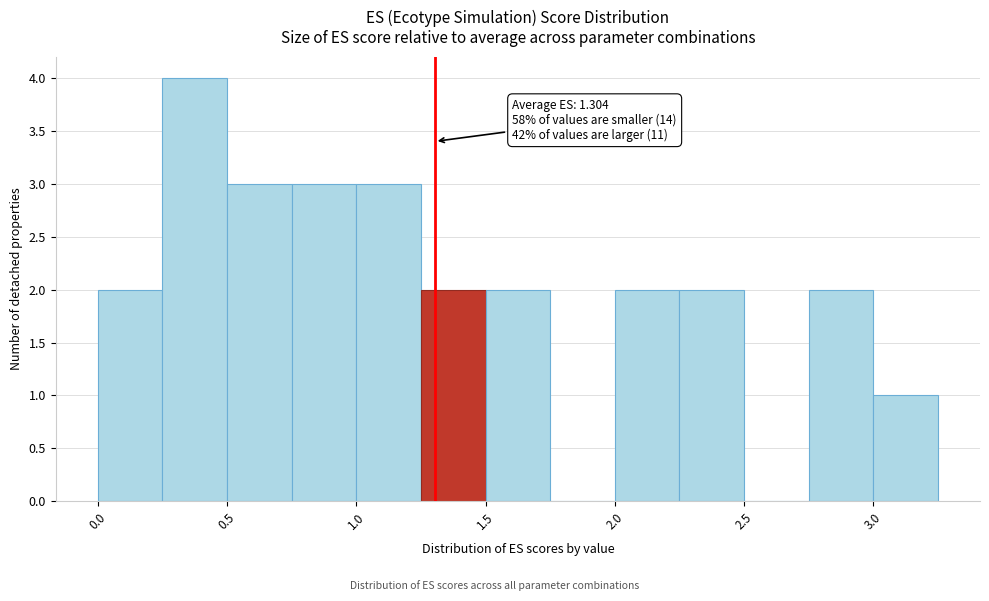

Which range on the x-axis has the tallest bar?

0.25 to 0.50